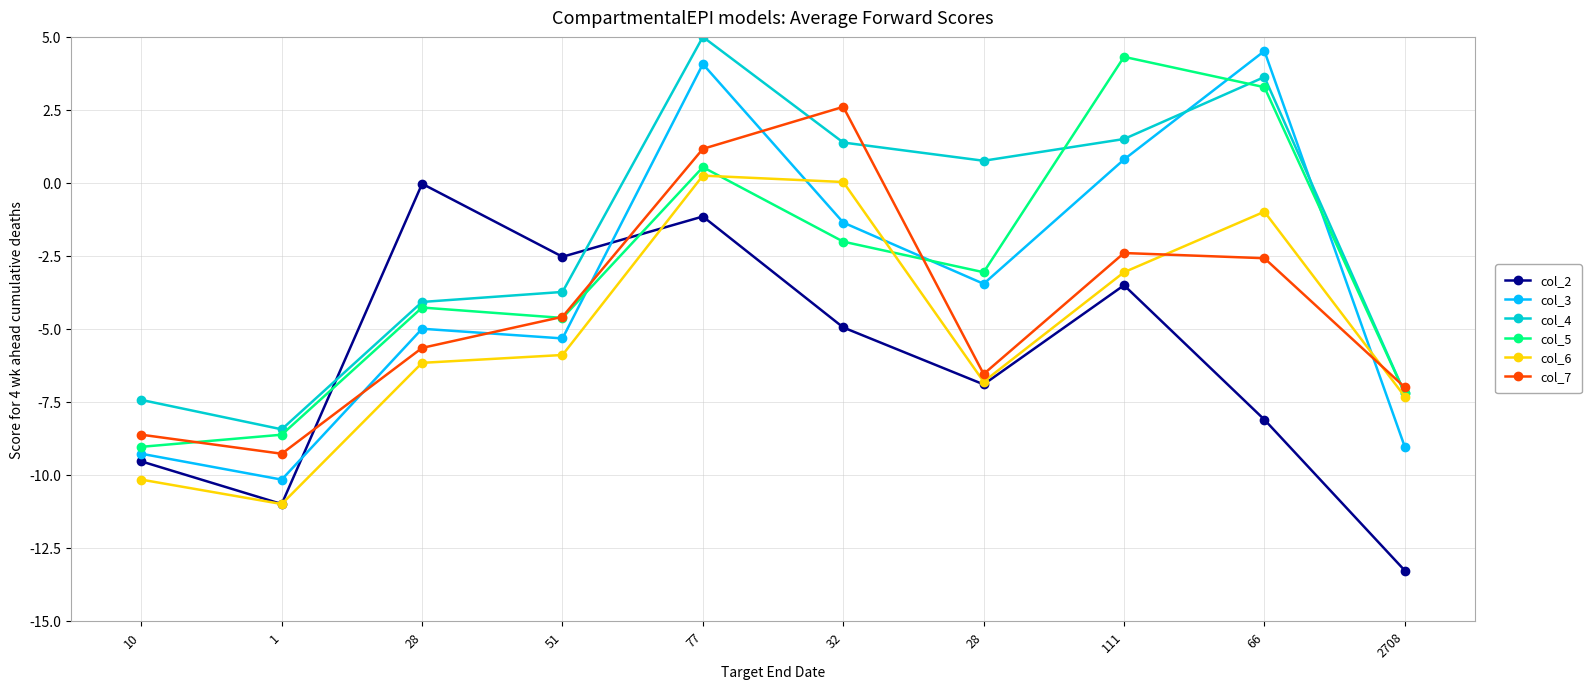

At which category is the sum across all series the highest?

77